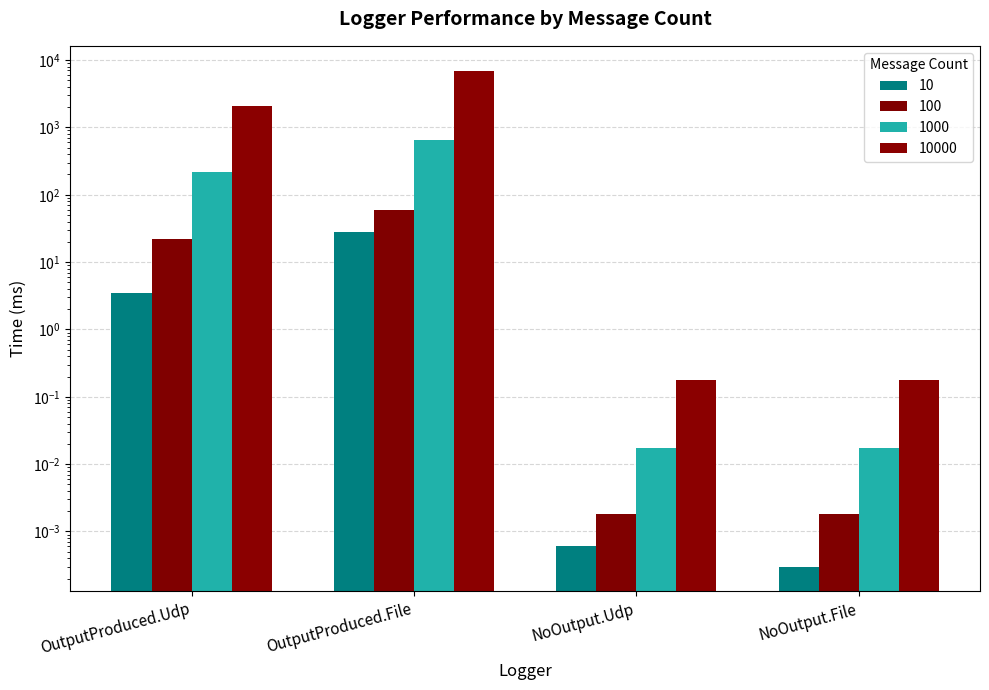

Between OutputProduced.Udp and NoOutput.Udp, which series saw the biggest shift?

10000